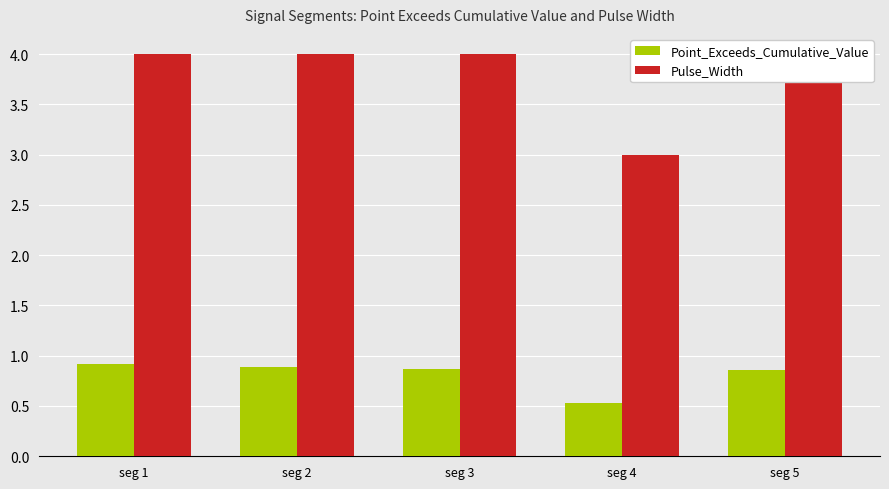

Rank the categories by Point_Exceeds_Cumulative_Value value from lowest to highest.

seg 4, seg 5, seg 3, seg 2, seg 1